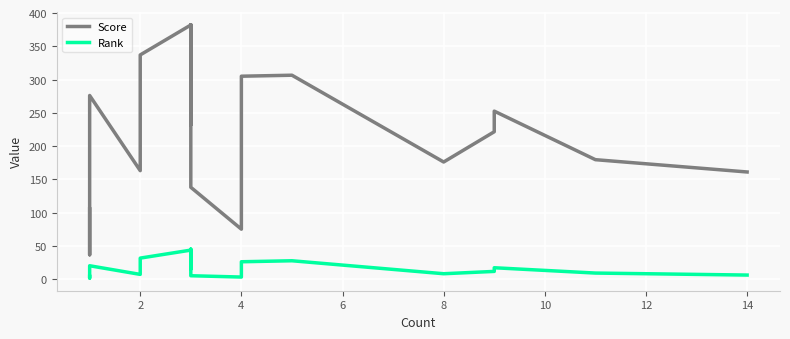

Where is Rank nearest to the value 23?

6